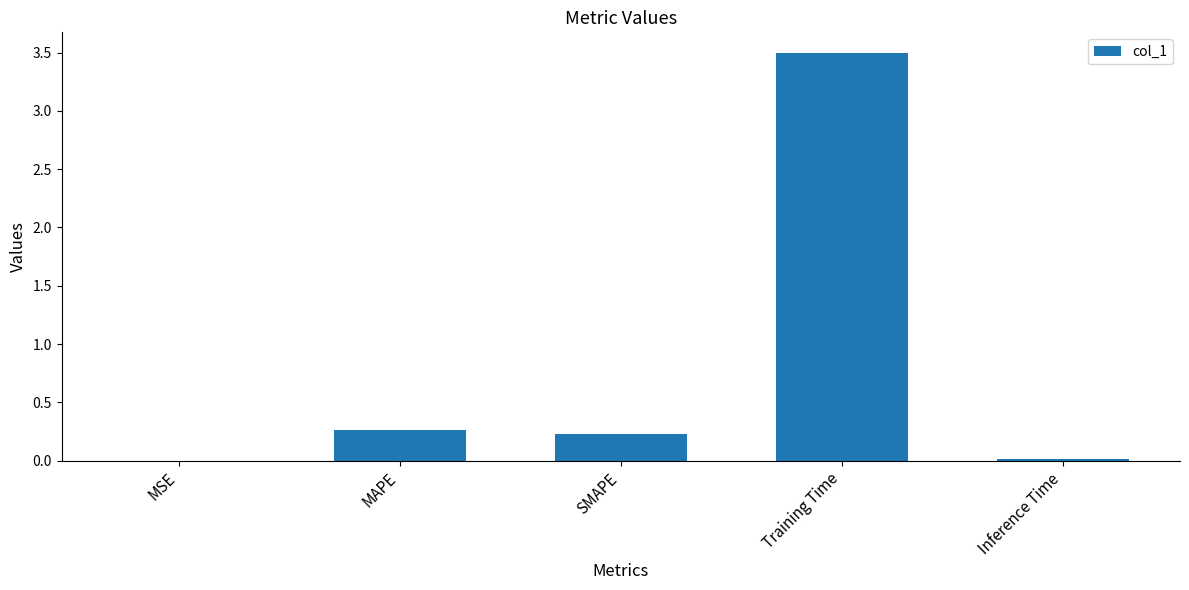

What value does the data have at Training Time?

3.5